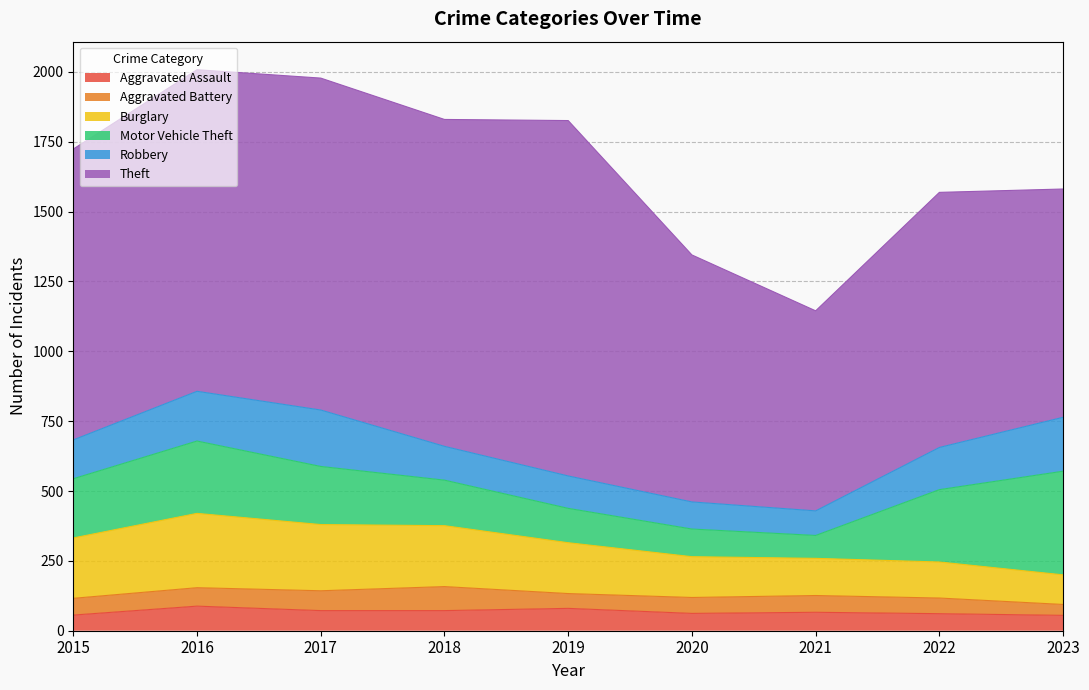

Does the chart have visible grid lines?

Yes